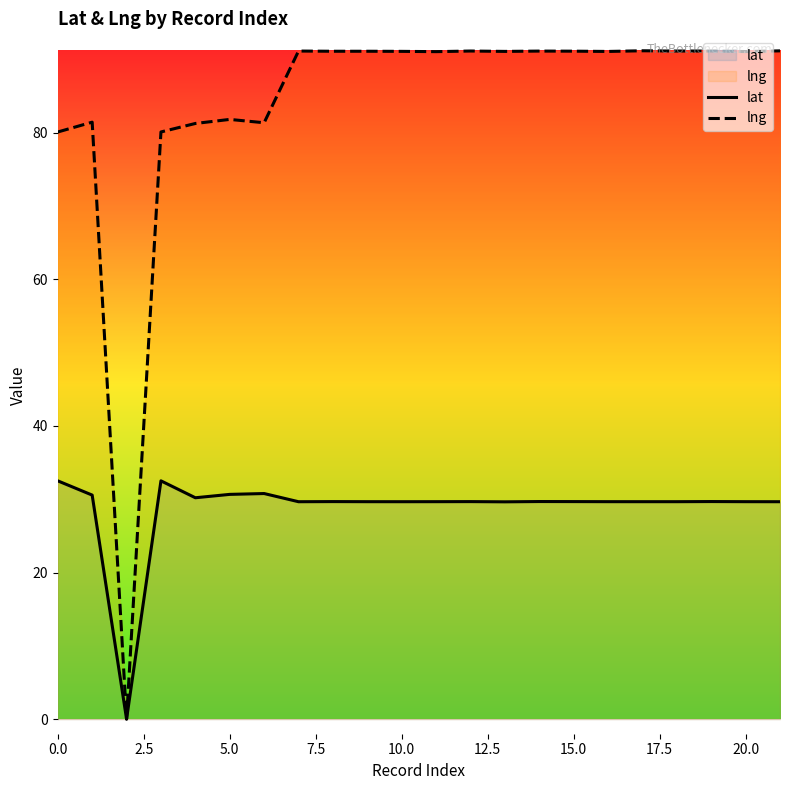

Is it true that lng equals 81.8 at 5.0?

True